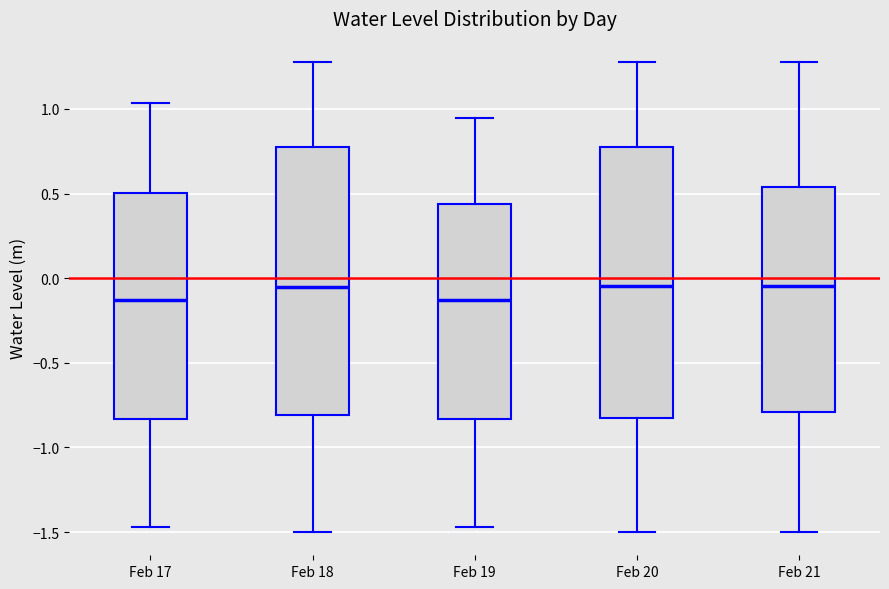

Reading left to right, transcribe this box plot: for each box, give where its median line is, the range the box spans, and where its two whiskers end, as read against the y-axis. The values are not printed on the chart, so give them approximately, as read against the axis.

Feb 17: median -0.15, box -0.85 to 0.50, whiskers -1.45 to 1.05
Feb 18: median -0.05, box -0.80 to 0.80, whiskers -1.50 to 1.30
Feb 19: median -0.15, box -0.85 to 0.45, whiskers -1.45 to 0.95
Feb 20: median -0.05, box -0.85 to 0.80, whiskers -1.50 to 1.30
Feb 21: median -0.05, box -0.80 to 0.55, whiskers -1.50 to 1.30